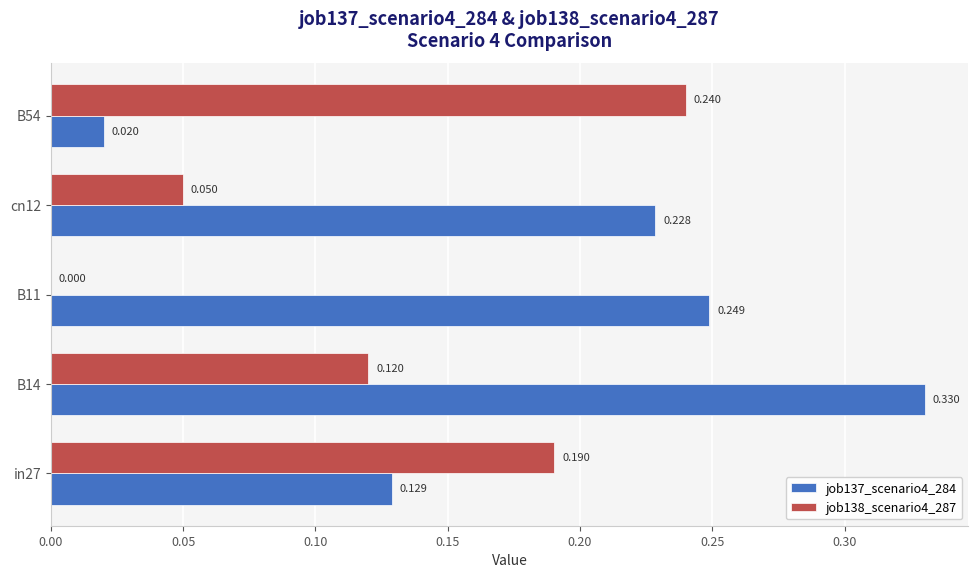

What is the sum of all job137_scenario4_284 values?

1.0